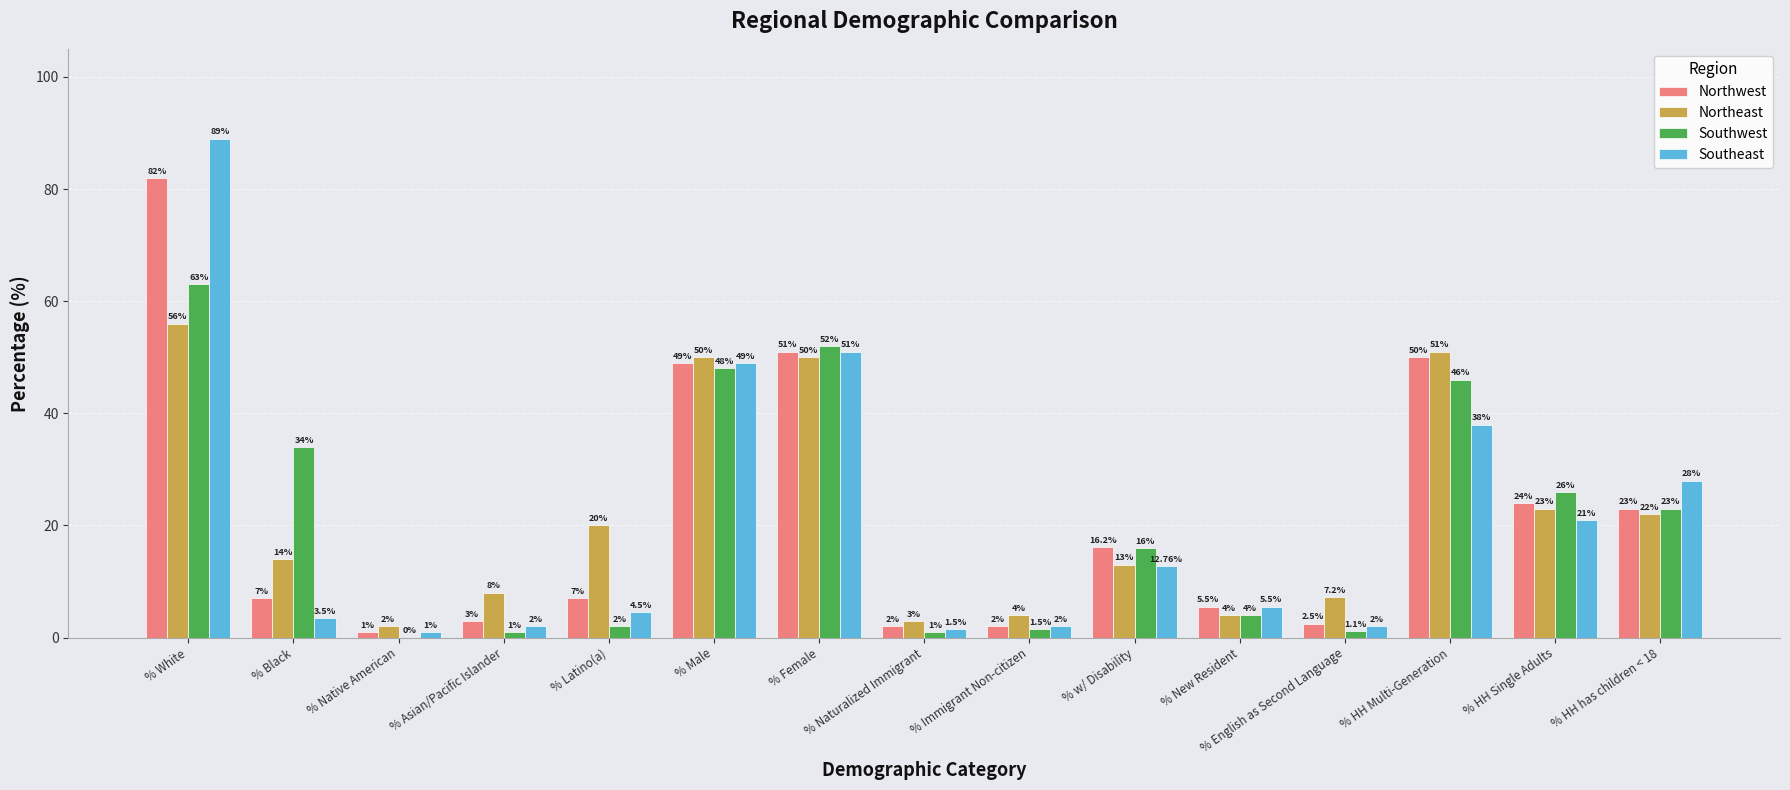

What is the approximate value of Southwest at % English as Second Language?

1.1